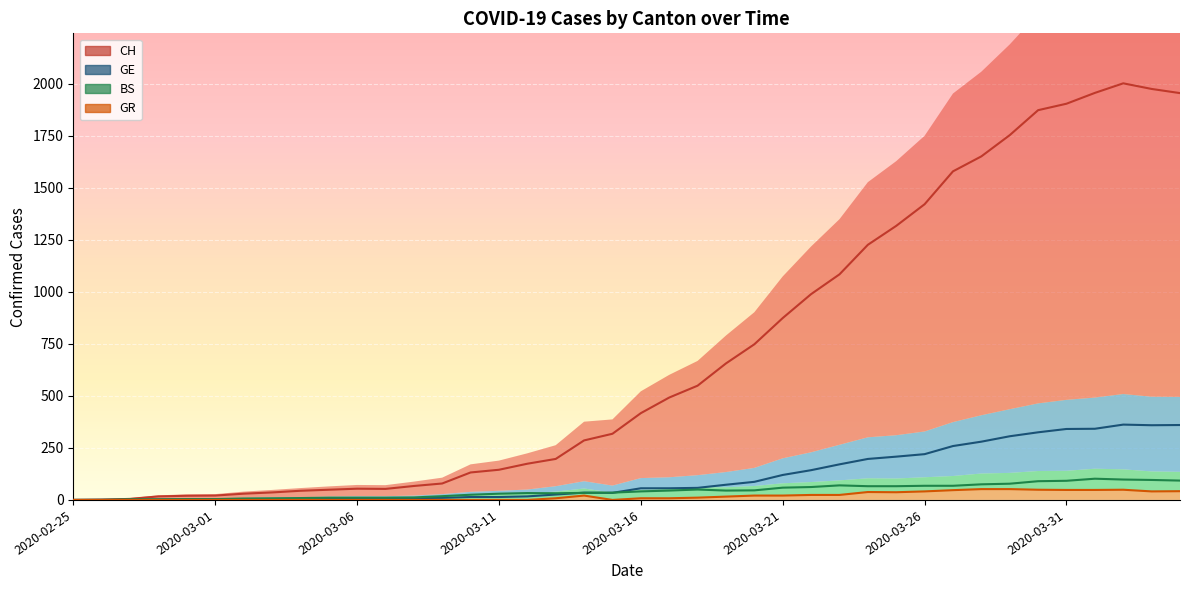

In BS, how many points are lower than both neighbors (excluding endpoints)?

2